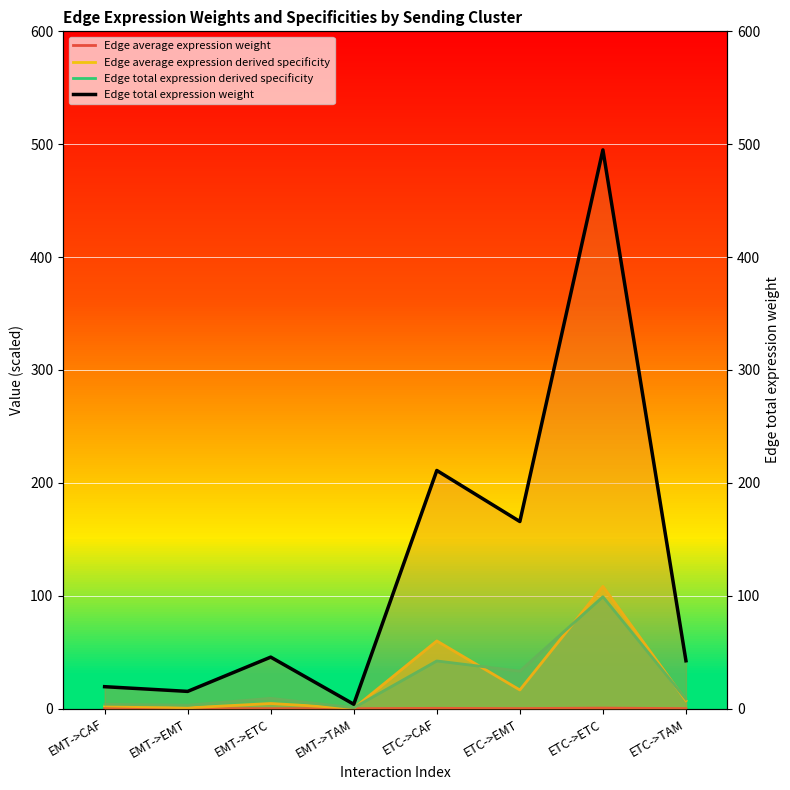

True or false: Edge average expression derived specificity and Edge total expression weight intersect in this chart.

True